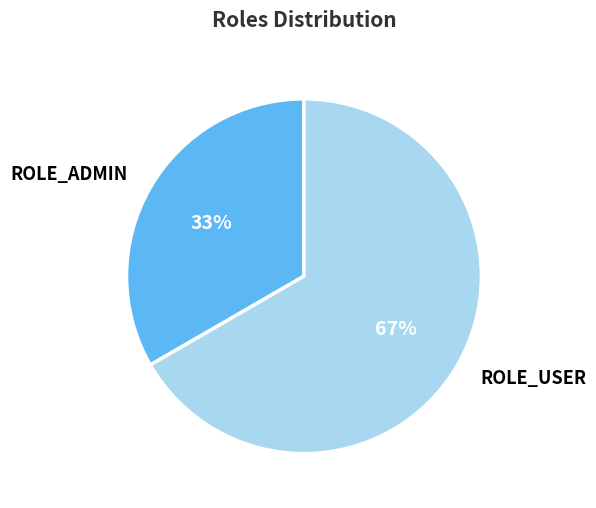

Which category accounts for the majority?

ROLE_USER